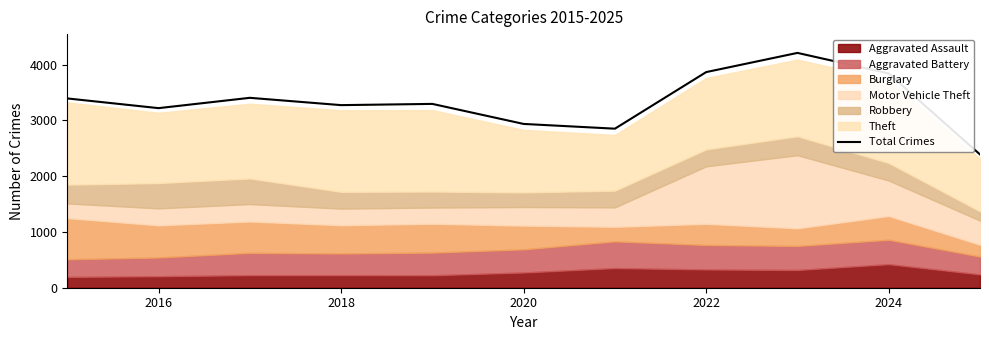

The Total Crimes series shows 1290 at 2016. True or false?

False